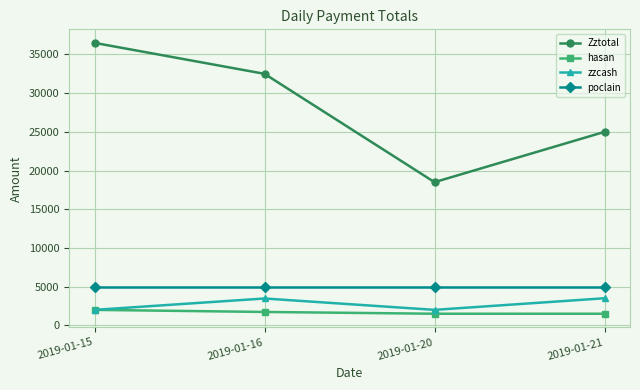

What are all the series names shown in the legend?

Zztotal, hasan, zzcash, poclain